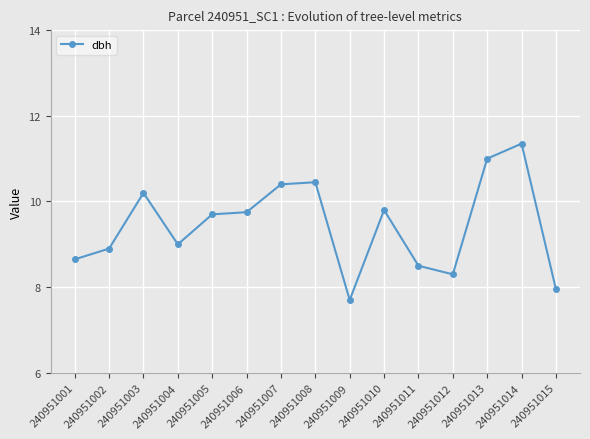

At which label does the data first exceed 9?

240951003